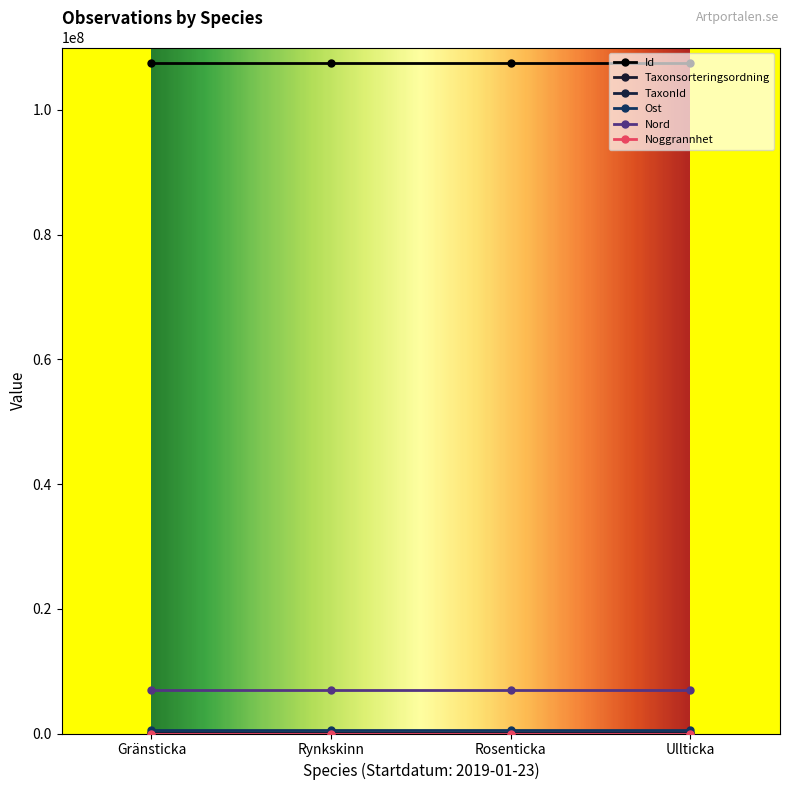

What is the value of the TaxonId point at the 1st from the left?

1204